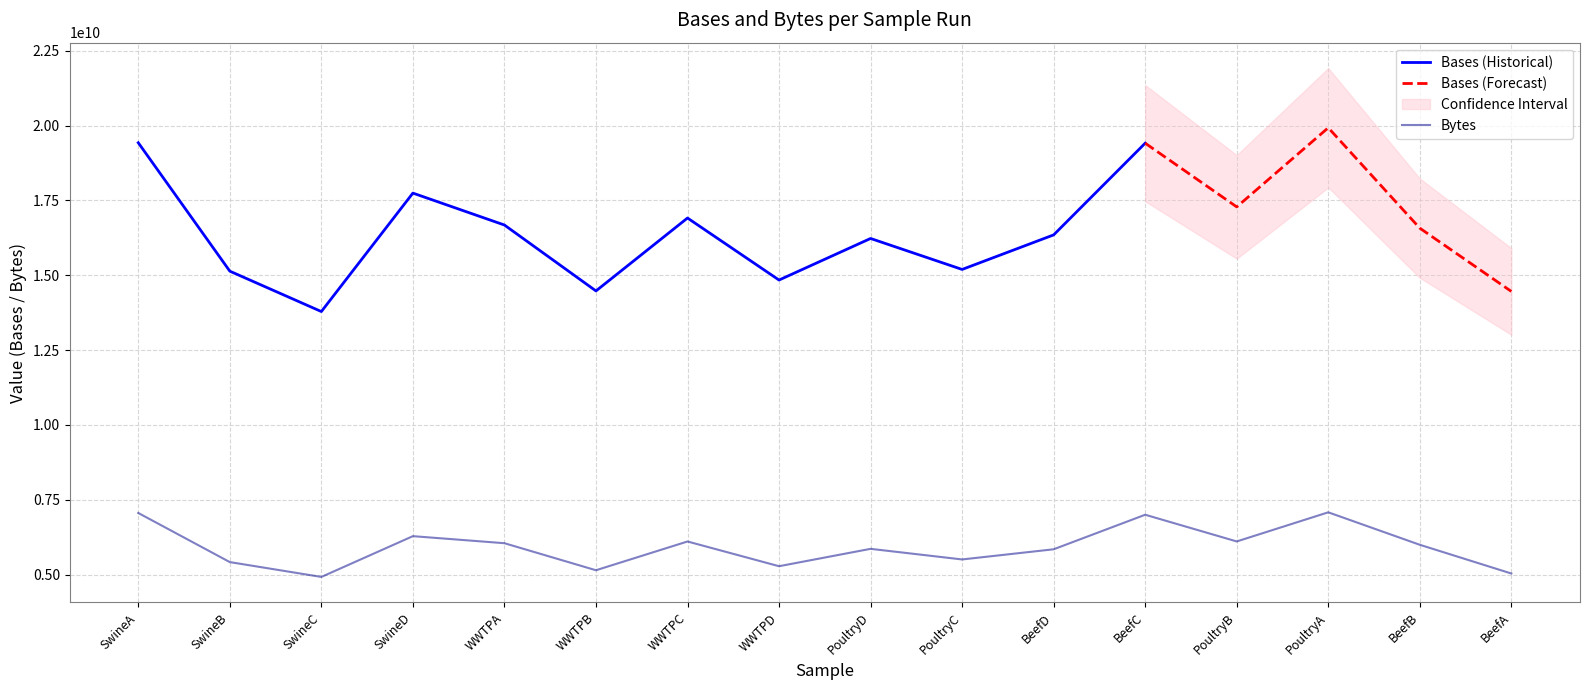

What is the value of the 16th point from the left?

5036247403